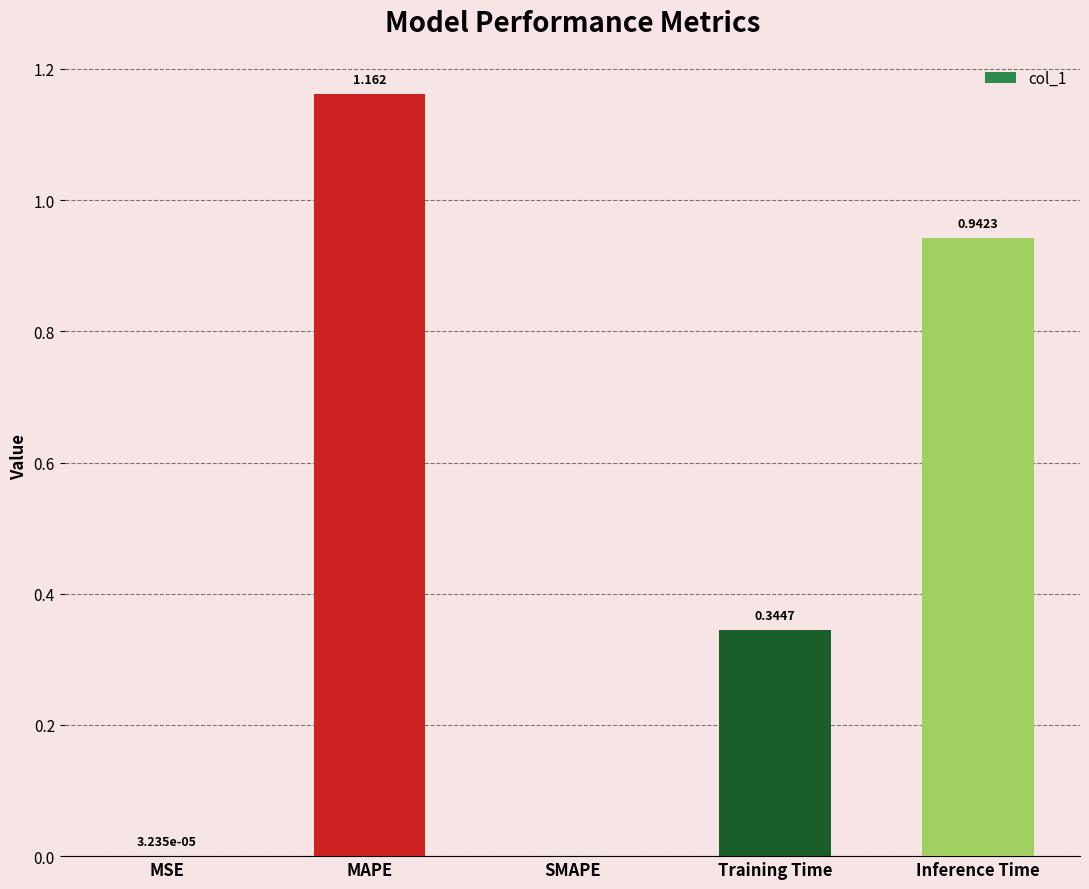

Which label corresponds to the largest value in the chart?

MAPE